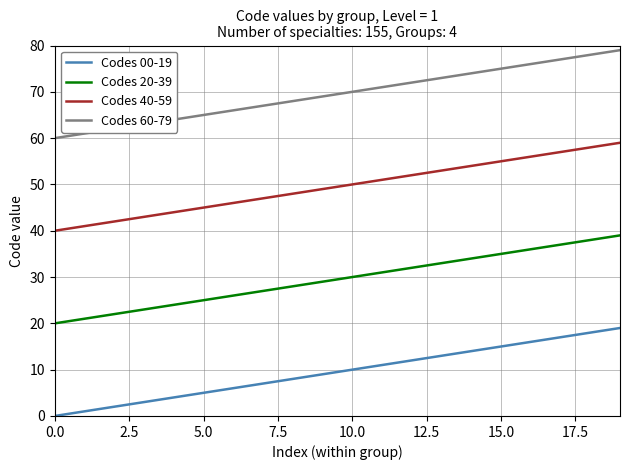

True or false: Codes 00-19 has more than 1 points higher than both neighbors.

False